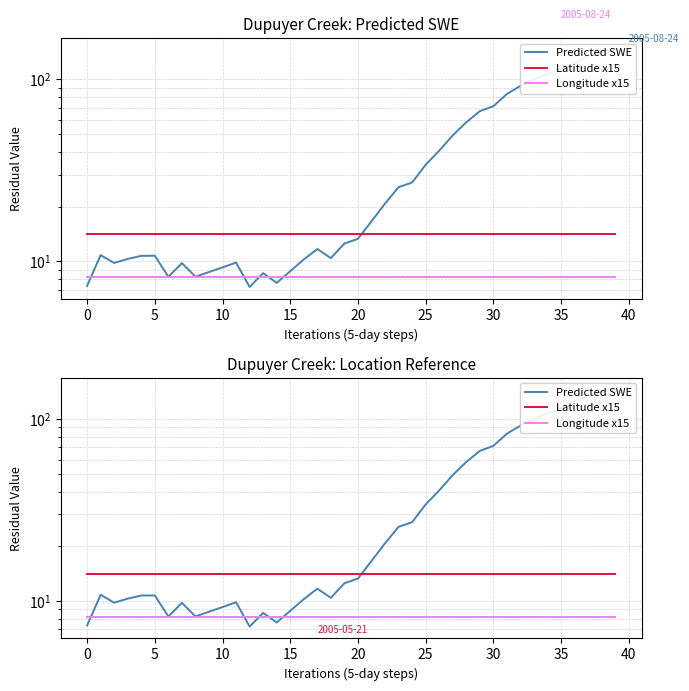

At how many categories does at least one series exceed 100?

7